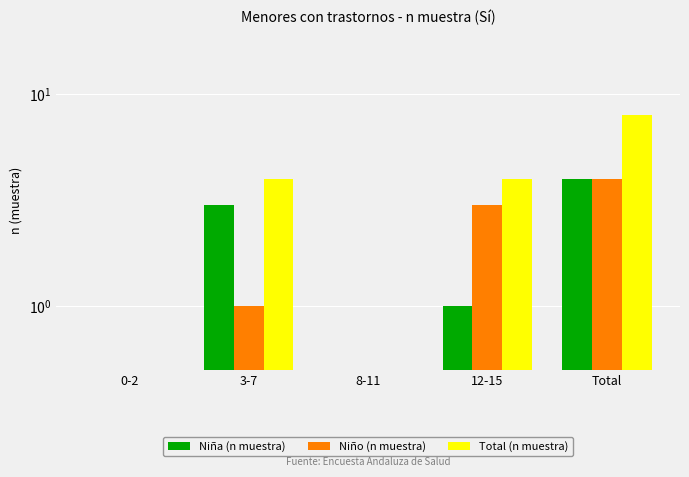

Reading left to right, transcribe all the data shown in this chart.

Niña (n muestra): 0	3	0	1	4
Niño (n muestra): 0	1	0	3	4
Total (n muestra): 0	4	0	4	8